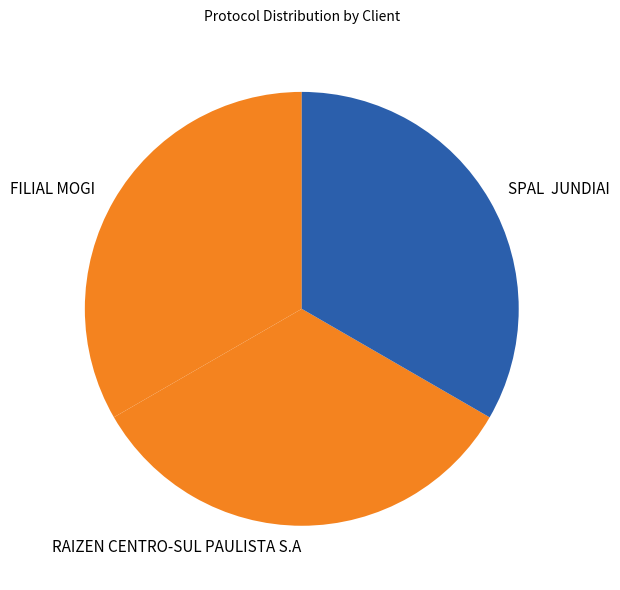

Is there any slice that represents more than half of the pie?

No